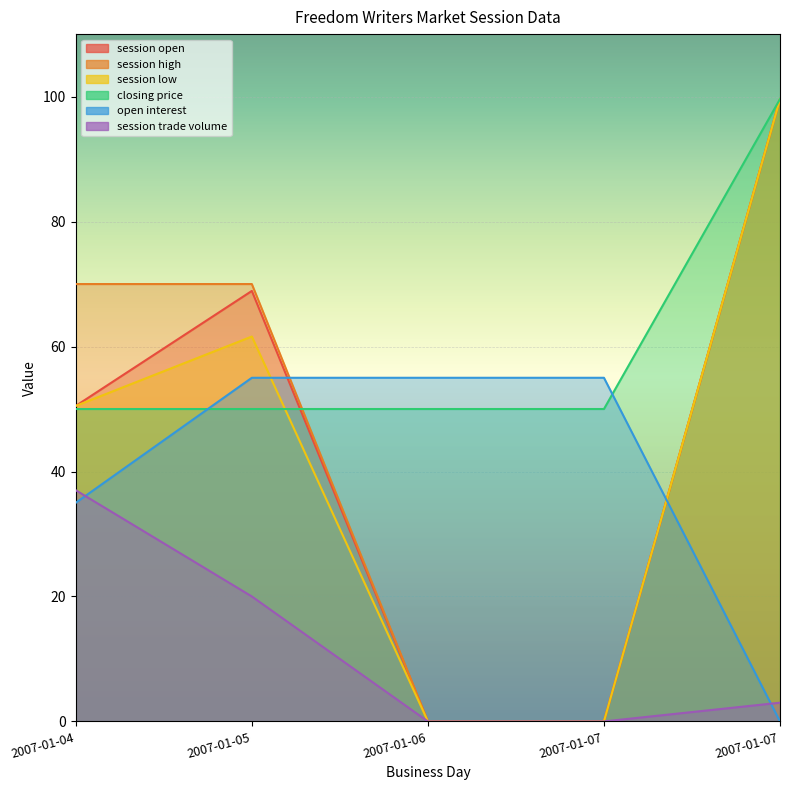

How many values in open interest are above zero?

4